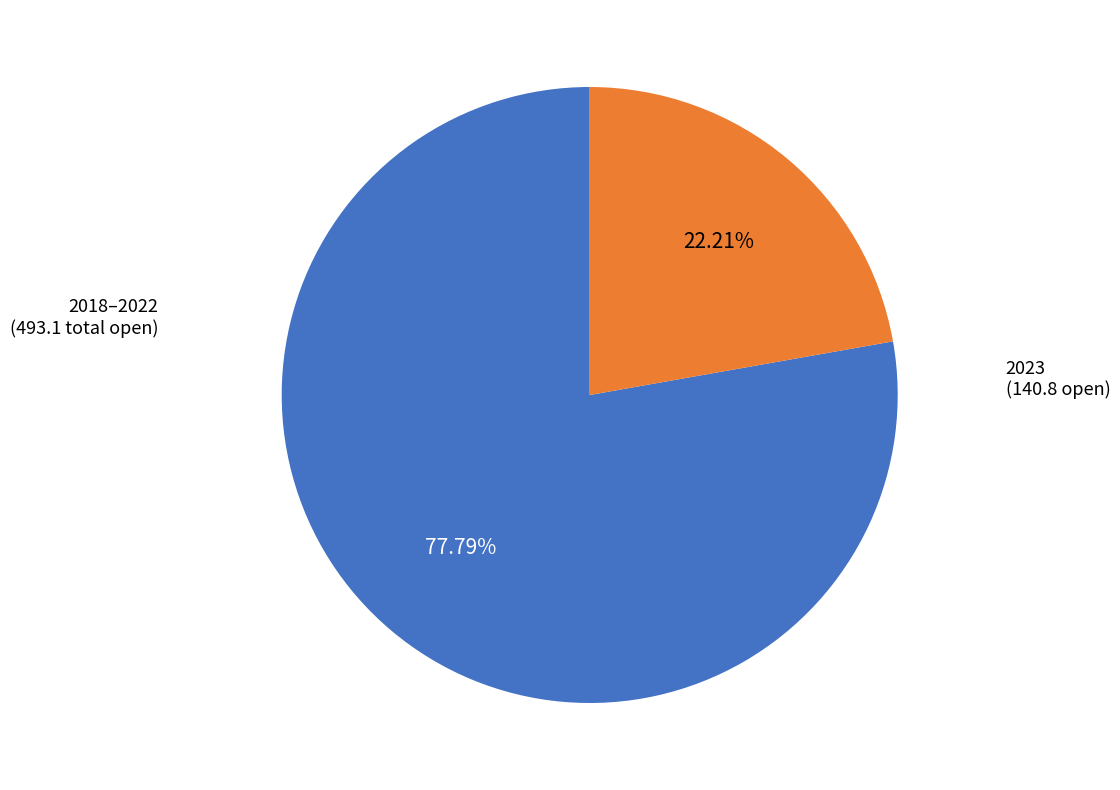

Does any single category account for the majority?

Yes